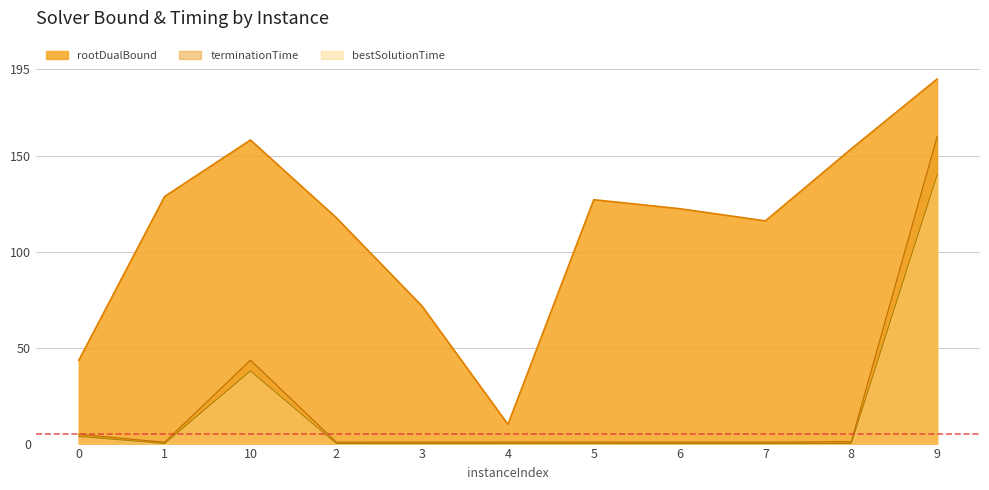

The bestSolutionTime series shows 0.1 at 3. True or false?

True